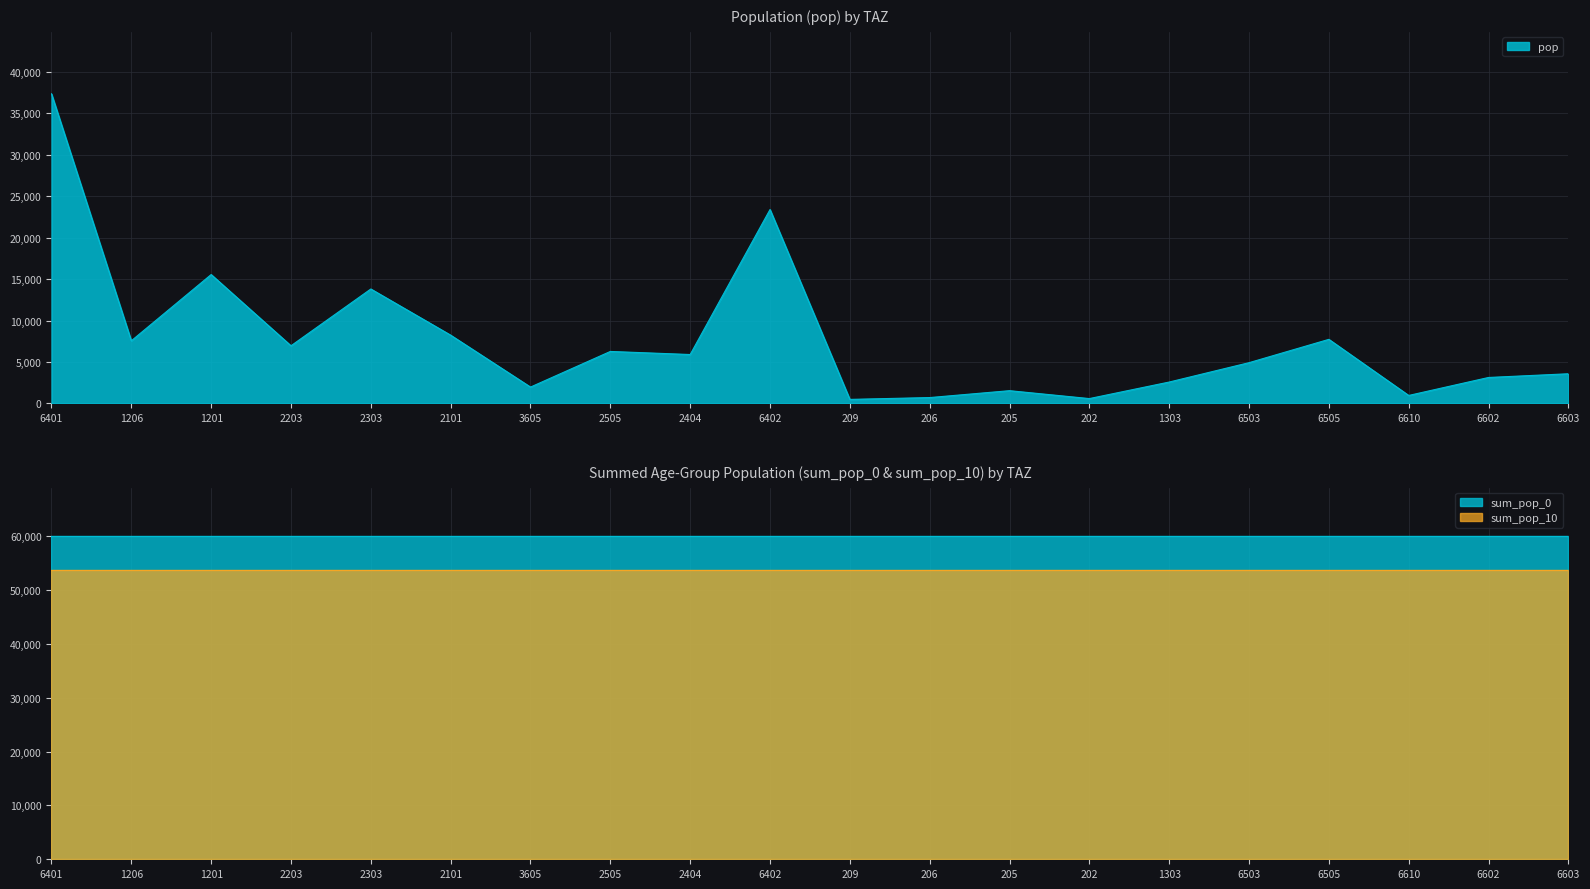

What is the spread (max minus min) of values at 6505?

52285.9